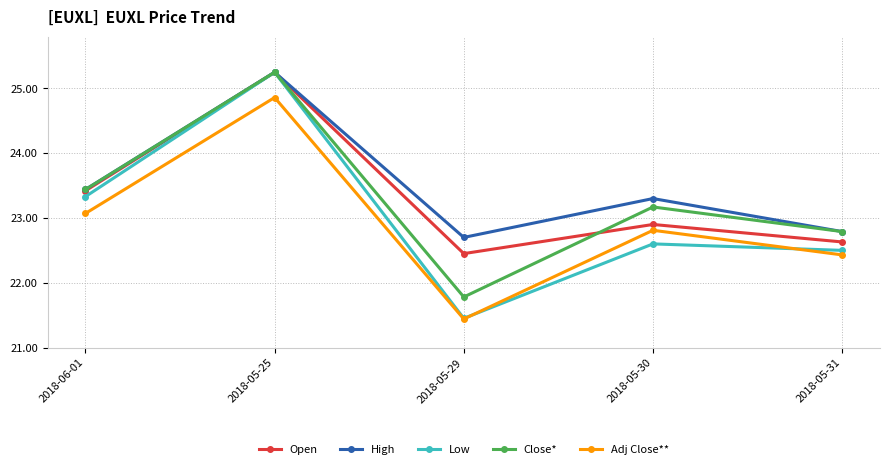

Read the High value at 2018-05-29.

22.7